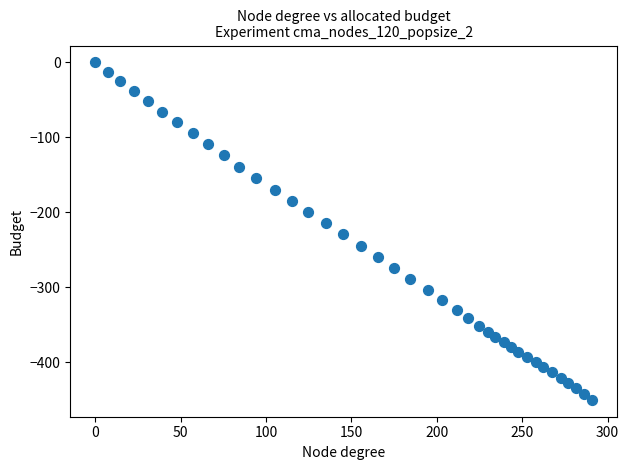

What is the range of Y values (max minus min)?

450.4